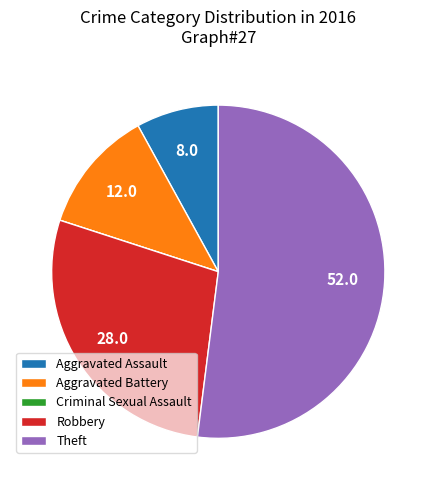

The Theft slice represents 38% of the pie. True or false?

False